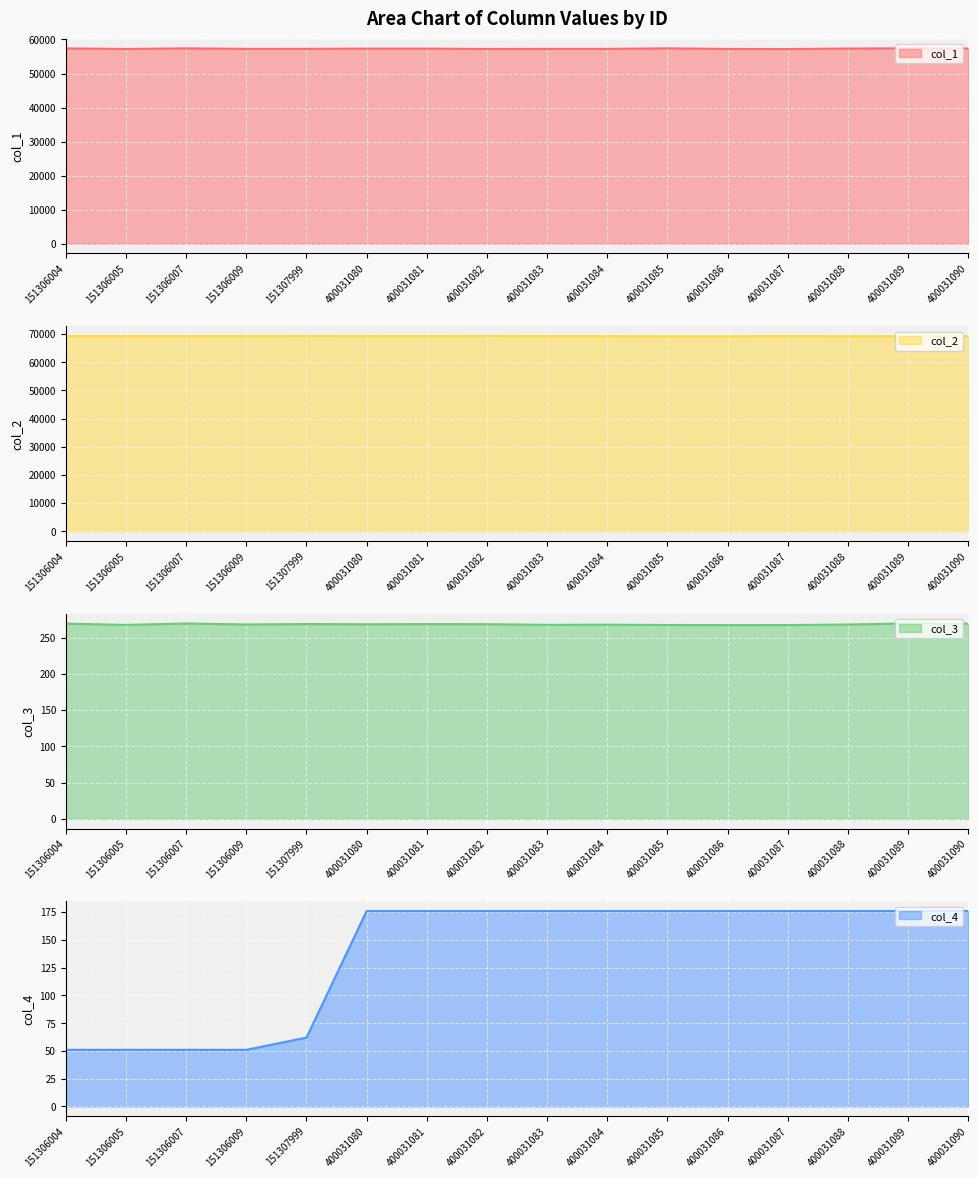

What is the difference between the highest and lowest values at 151306007?

69246.9